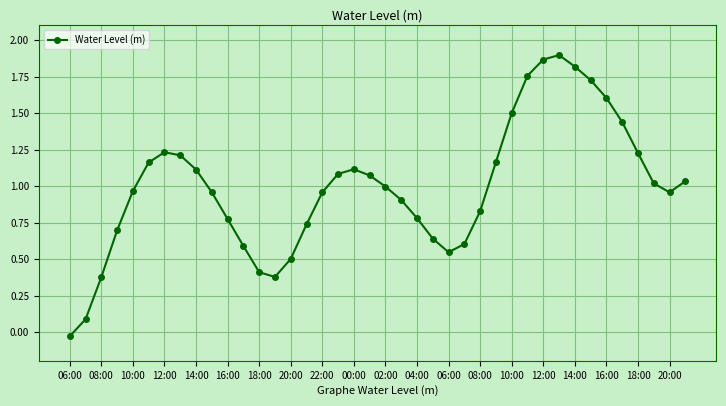

True or false: the data has more than 1 interior local peaks.

True